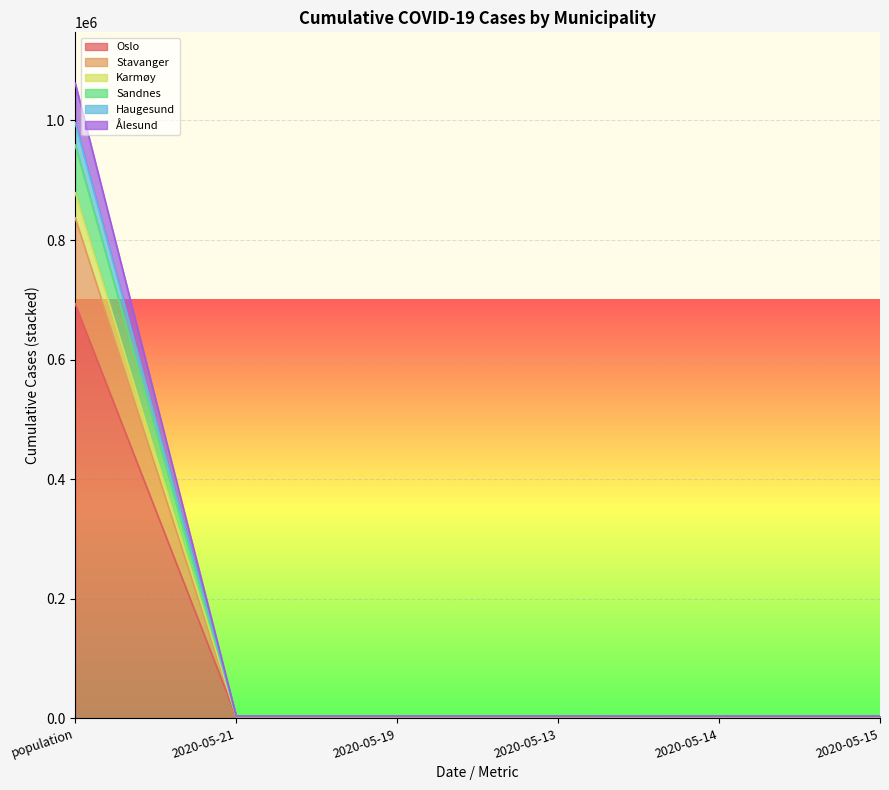

At which label does Sandnes reach its minimum?

2020-05-14